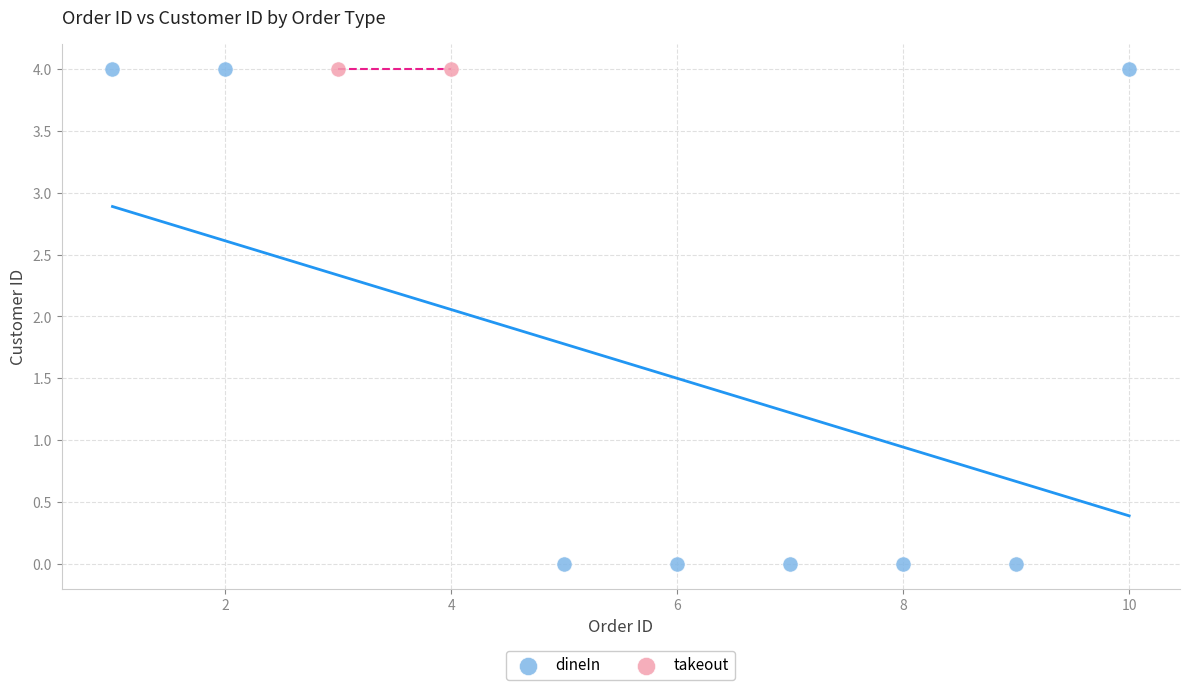

What are all the series names shown in the legend?

dineIn, takeout